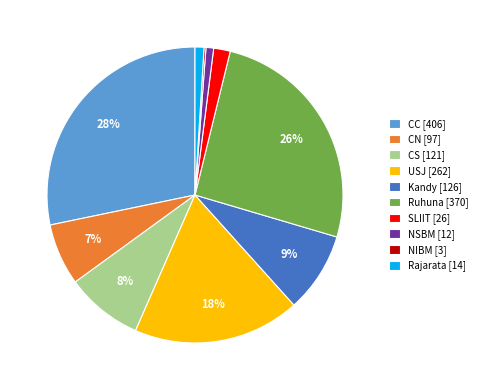

Is the sum of CS [121] and CC [406] greater than half?

No